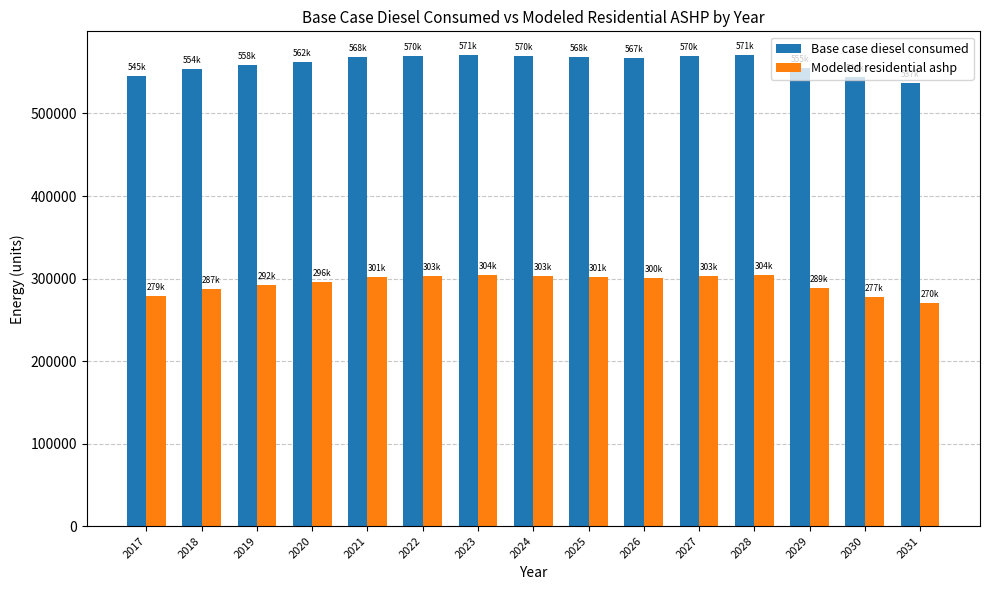

Which series has the largest total across all categories?

Base case diesel consumed